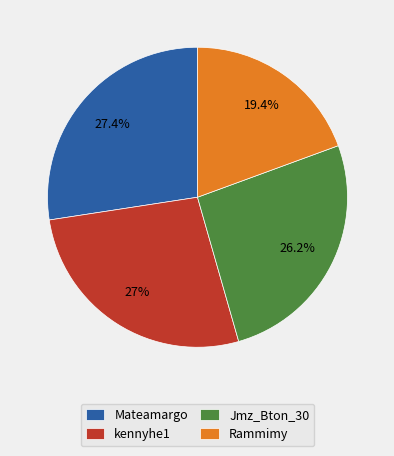

Between Rammimy and kennyhe1, which is larger?

kennyhe1